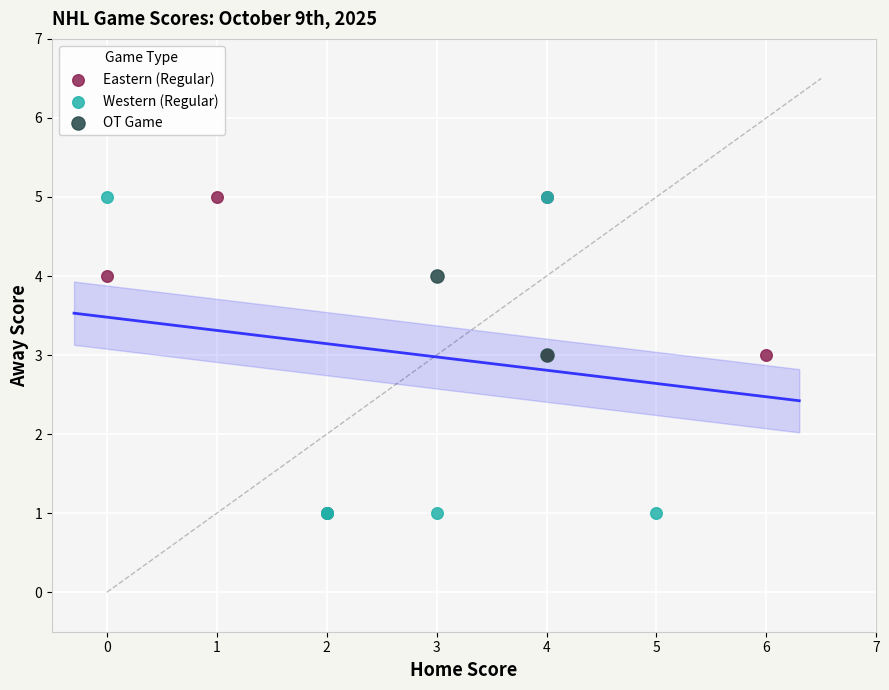

What are all the series names shown in the legend?

Eastern (Regular), Western (Regular), OT Game